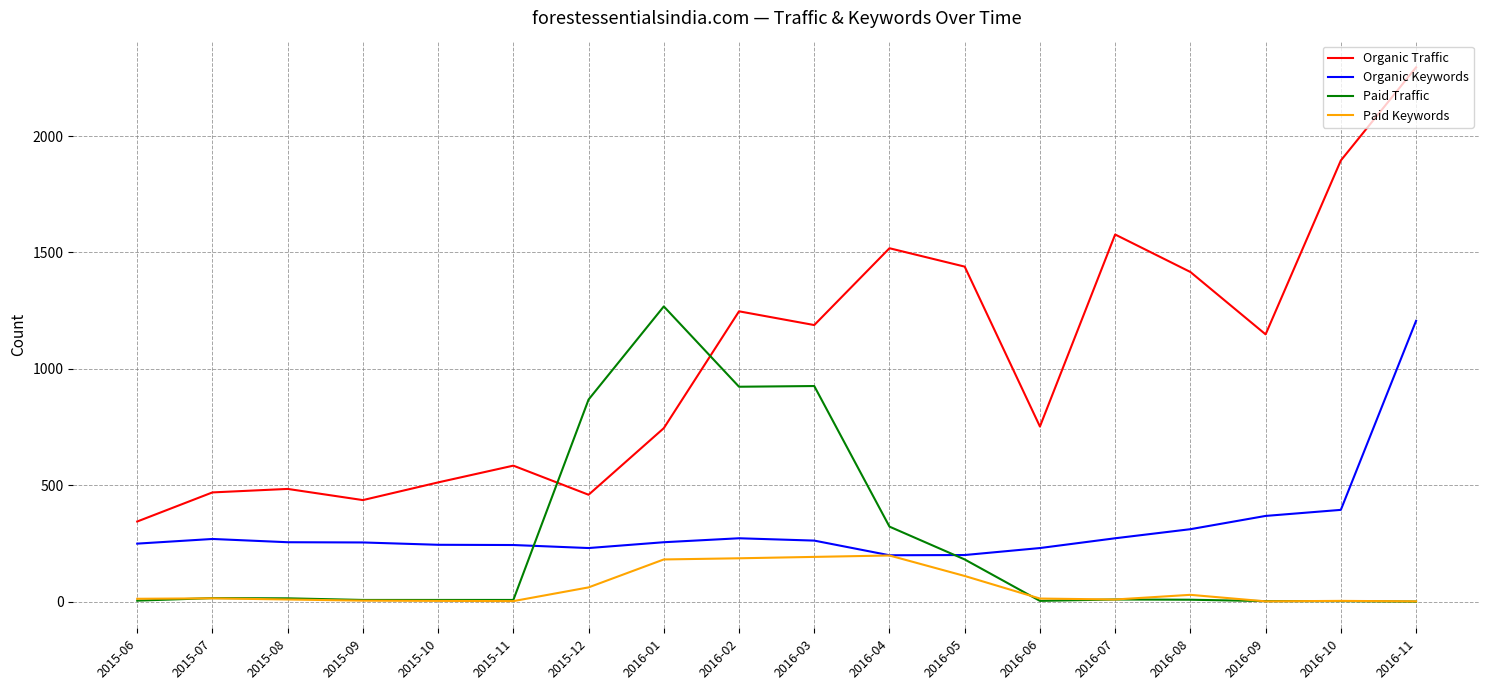

Which series has the largest range (max minus min)?

Organic Traffic